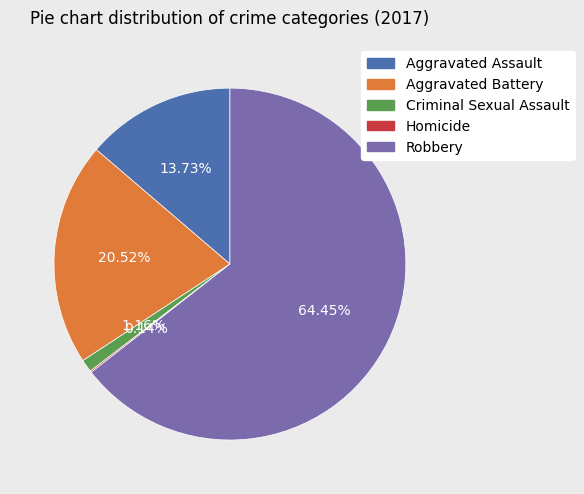

Combined, do Robbery and Criminal Sexual Assault account for over 50%?

Yes